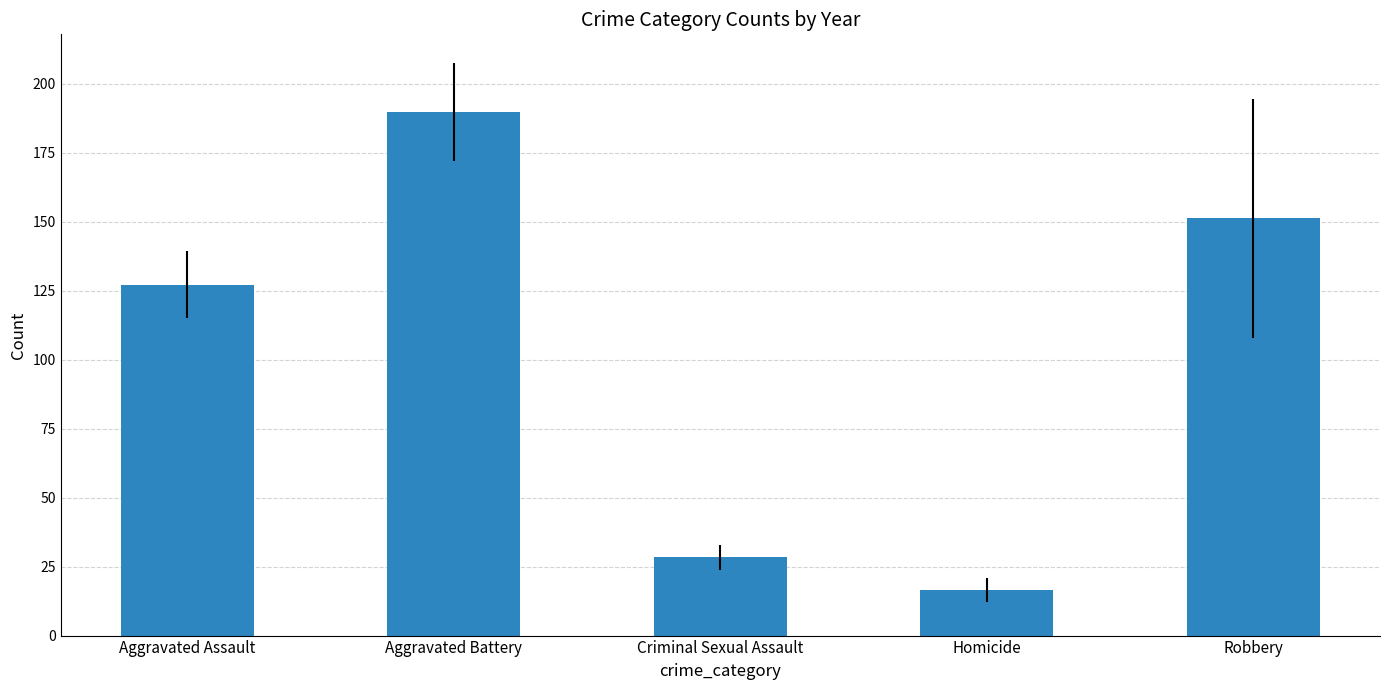

Read the value at Criminal Sexual Assault.

28.3